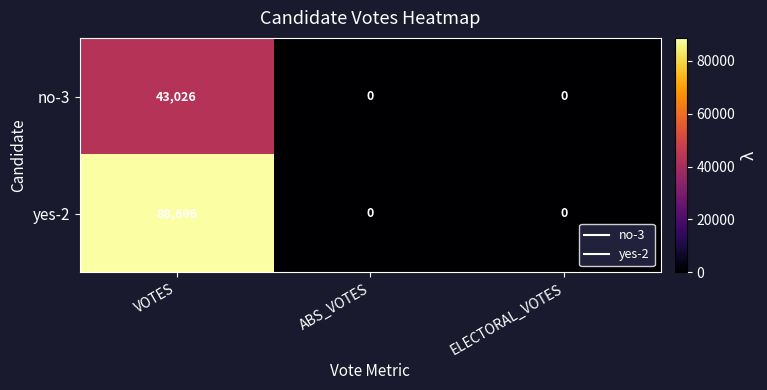

Reading right to left, transcribe all the data shown in this chart.

no-3: ELECTORAL_VOTES=0	ABS_VOTES=0	VOTES=43026
yes-2: ELECTORAL_VOTES=0	ABS_VOTES=0	VOTES=88606